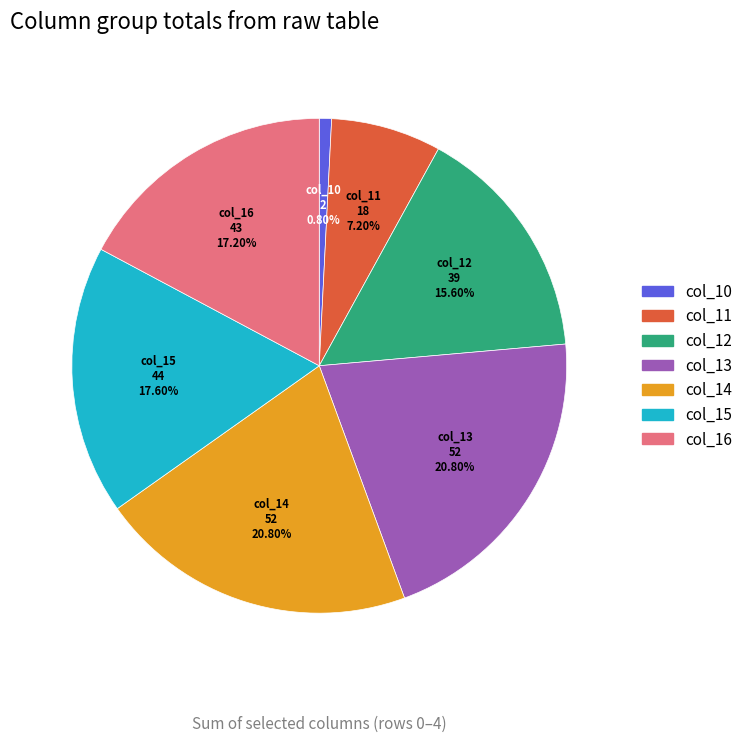

To the nearest percent, what is the difference between the largest and smallest slice percentages?

20%